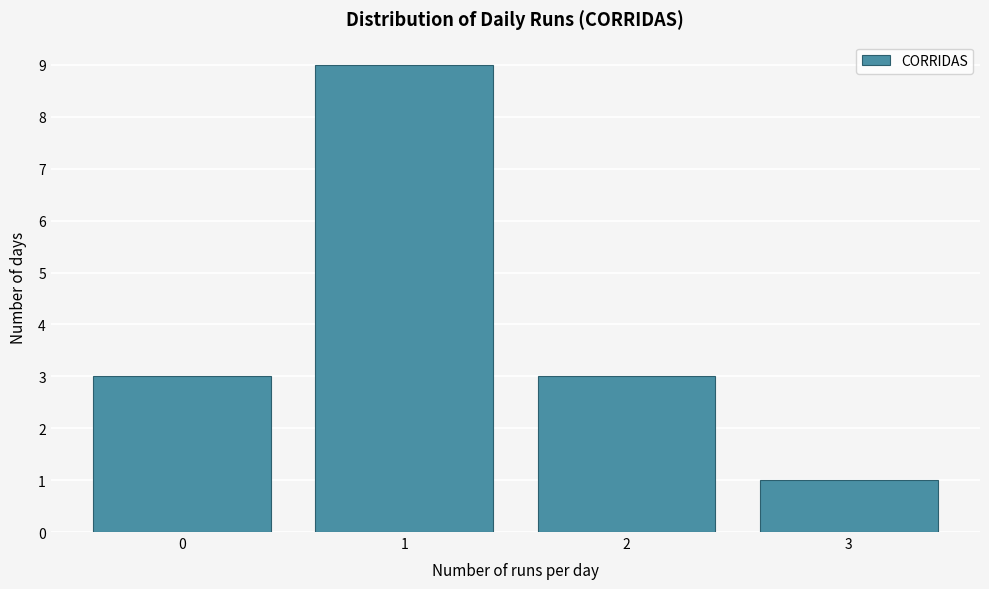

Reading right to left, what are all the values shown in this chart?

3=1	2=3	1=9	0=3